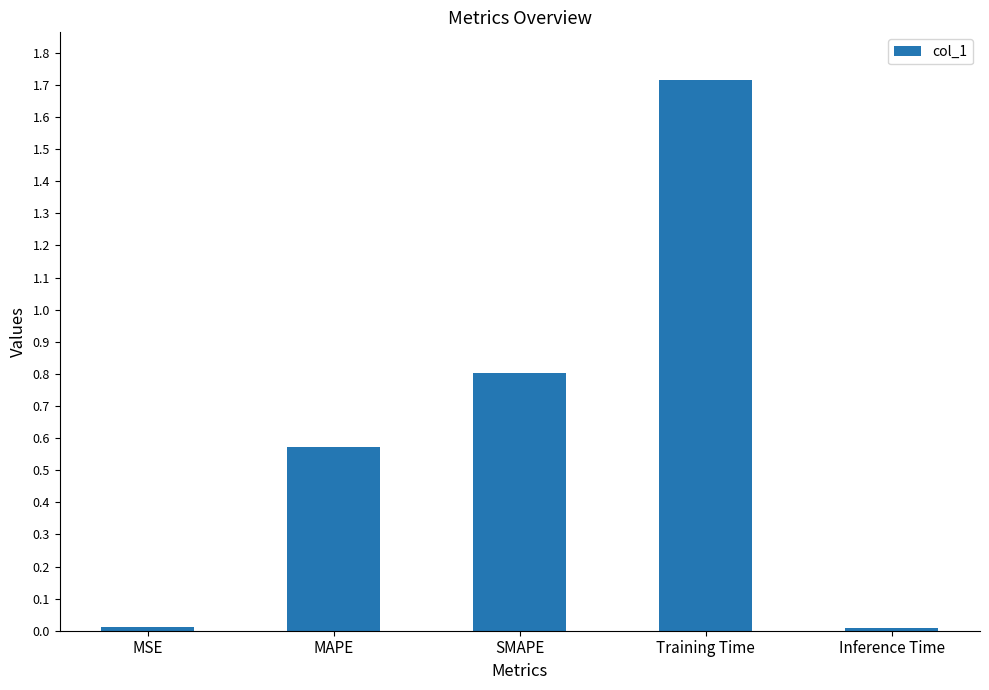

What is the maximum value shown in the chart?

1.7